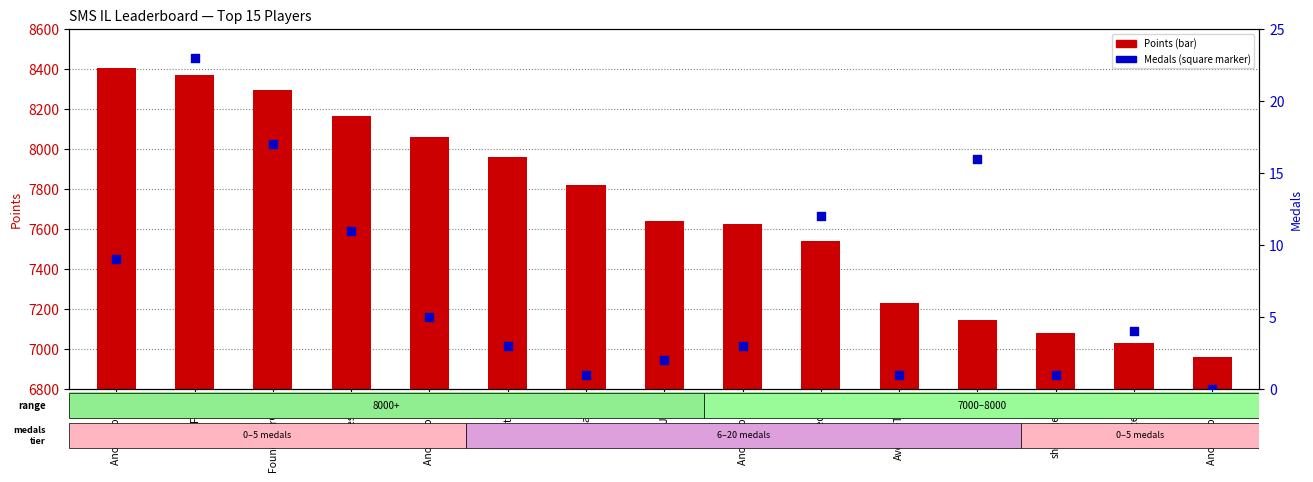

Which series contains the lowest Y value?

Medals